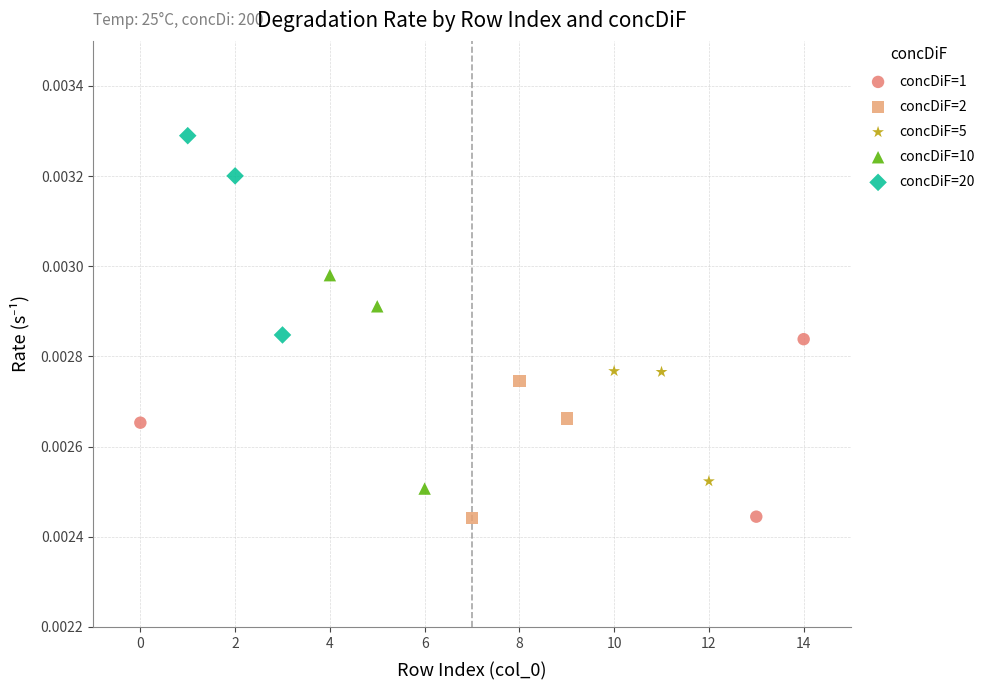

Which series has the largest Y range (max minus min)?

concDiF=10